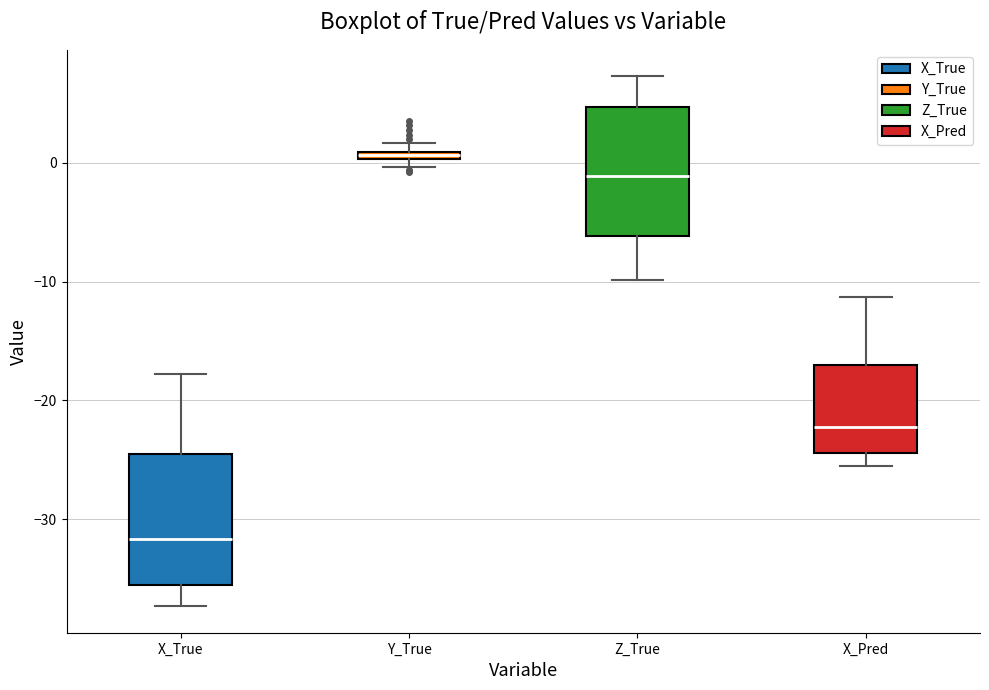

Where is the lower edge of the box for Z_True on the y-axis? The values are not printed on the chart, so give them approximately, as read against the axis.

-6